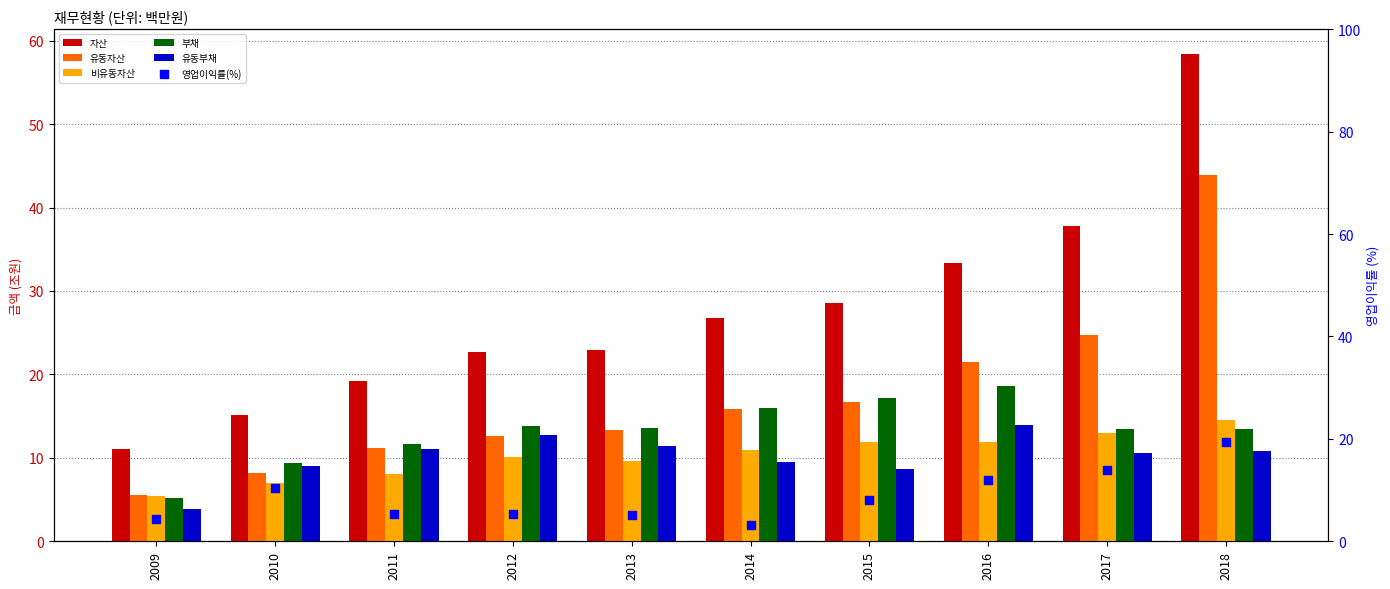

Which series contains the highest Y value?

자산